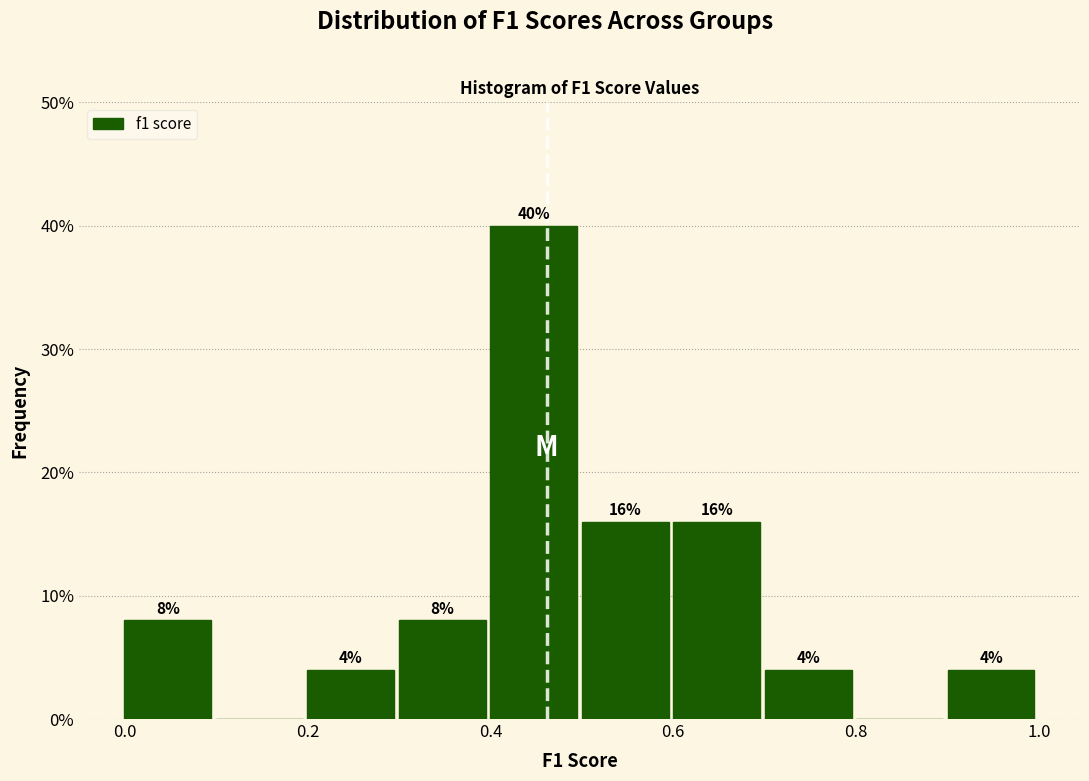

Over which range of the x-axis is the bar tallest?

0.4 to 0.5